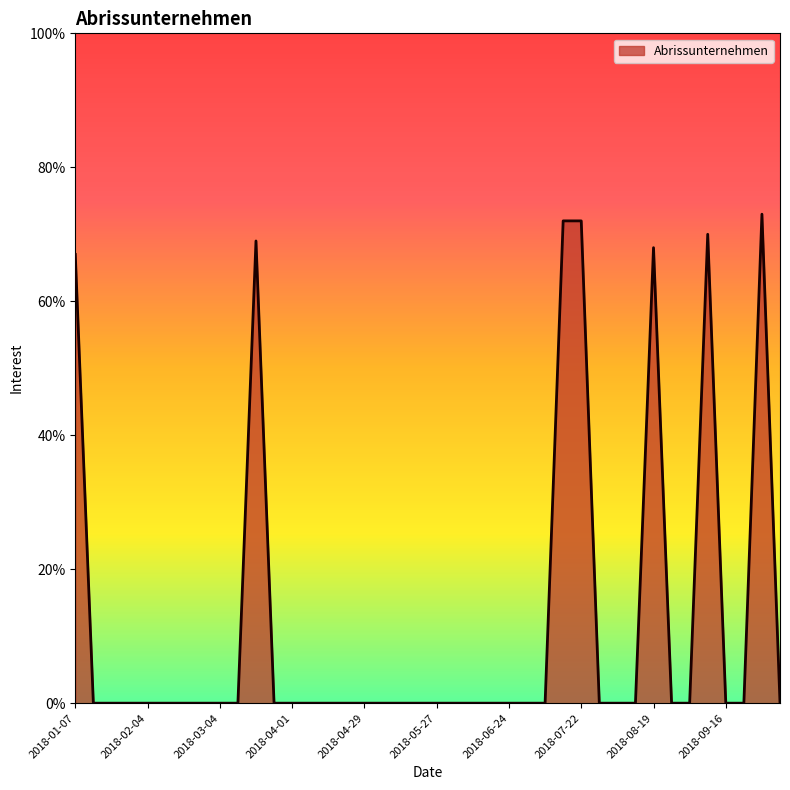

What is the difference between the maximum and minimum values?

73